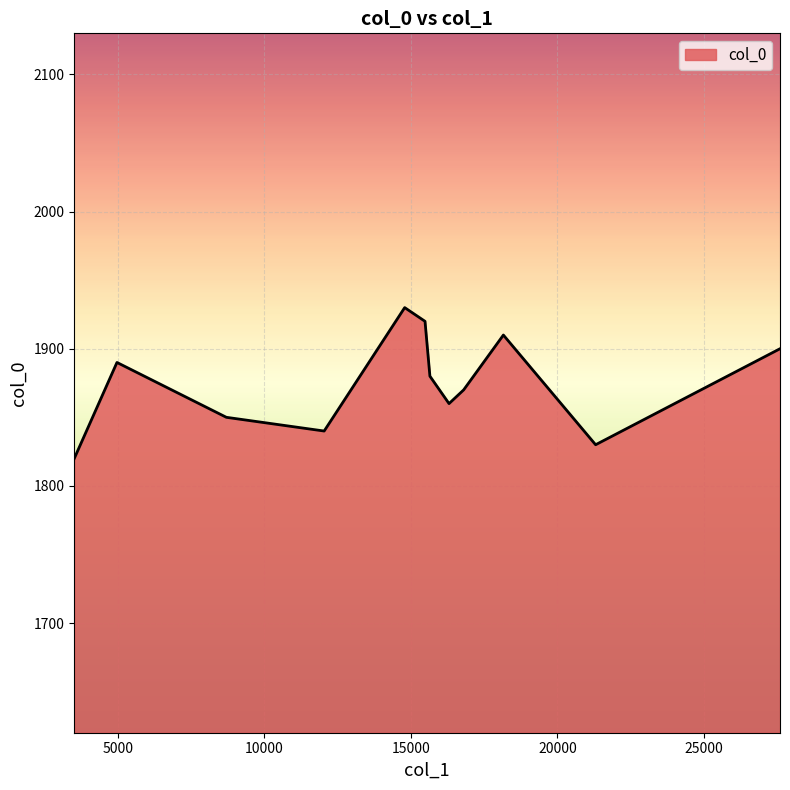

What is the minimum value shown in the chart?

1820